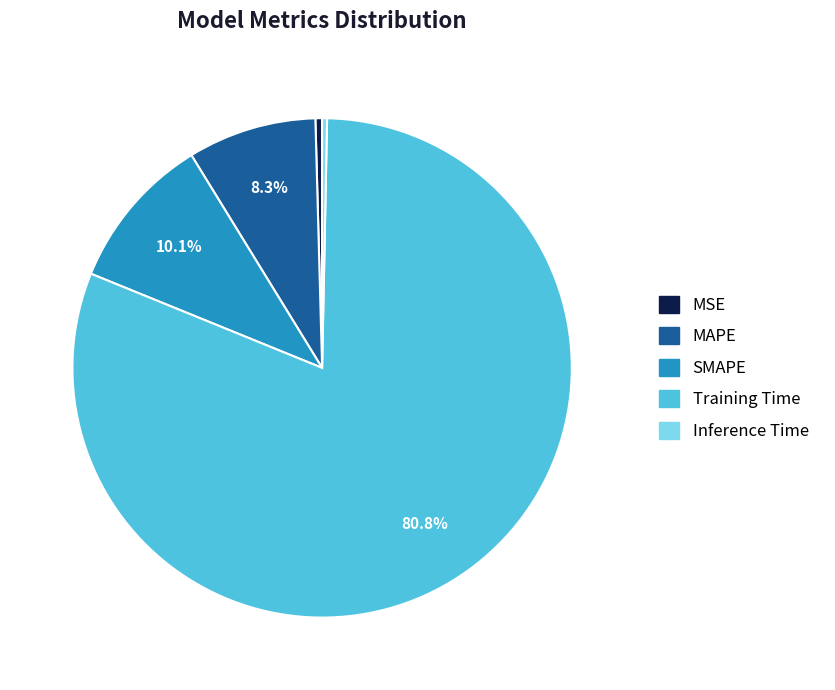

Is it true that SMAPE is 10% of the pie?

True